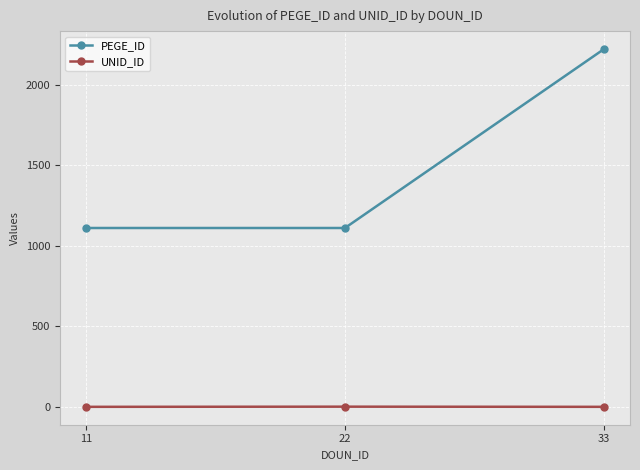

What is the value of the PEGE_ID point at the 2nd from the left?

1111